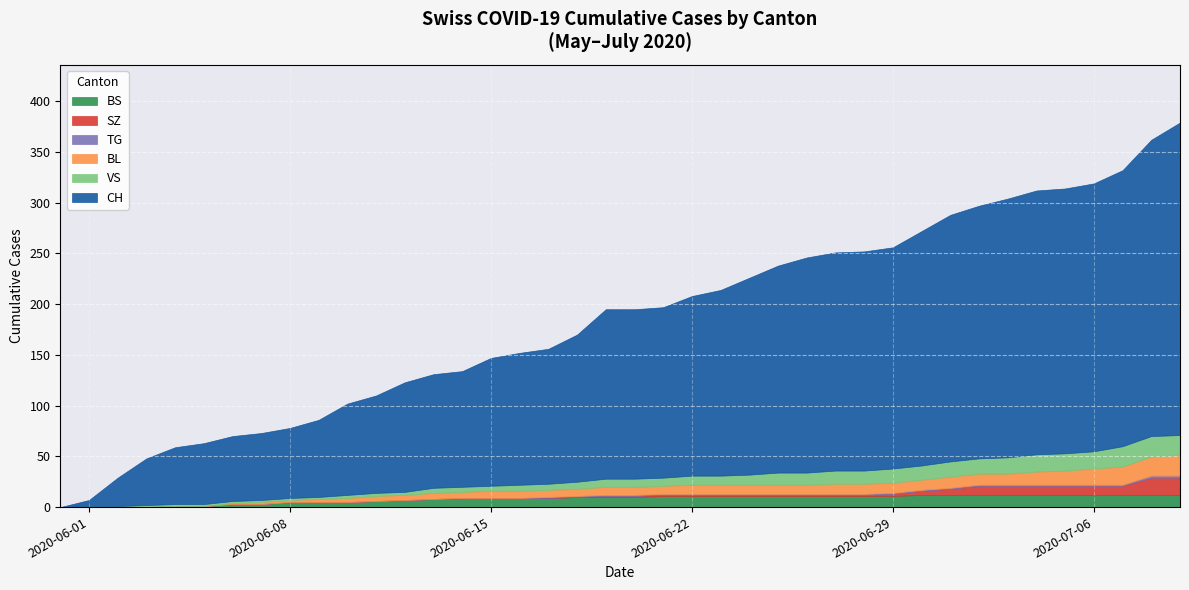

Does the chart display data point markers on the line(s)?

No